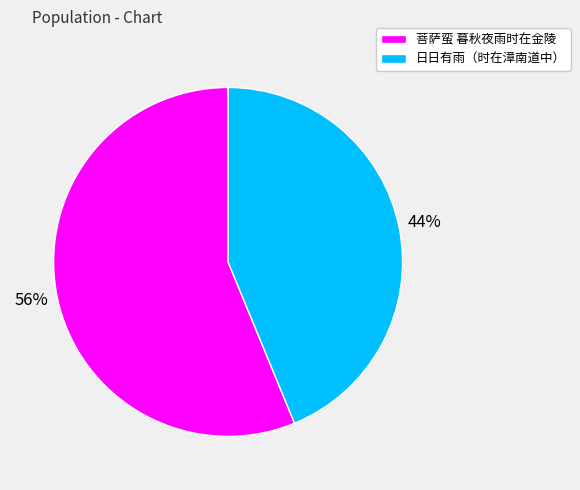

Is there a majority slice in this chart?

Yes